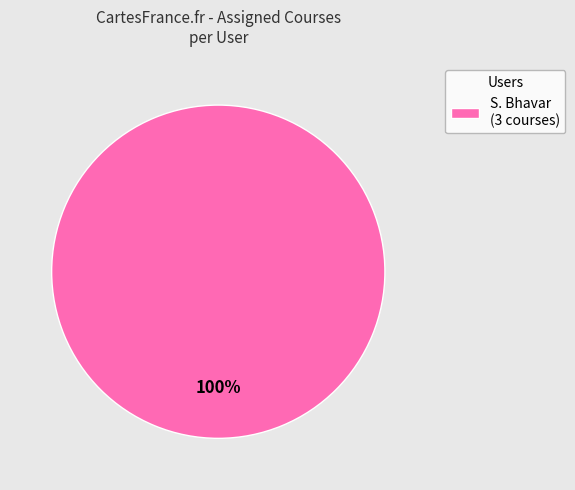

Does any single category account for the majority?

Yes